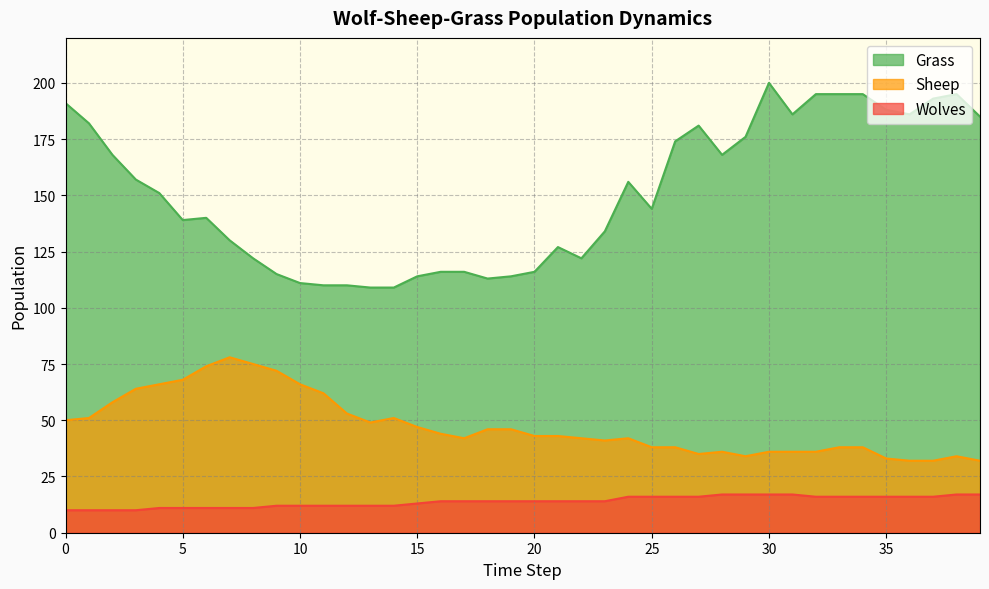

What is the value of the Wolves point at the 6th from the left?

11